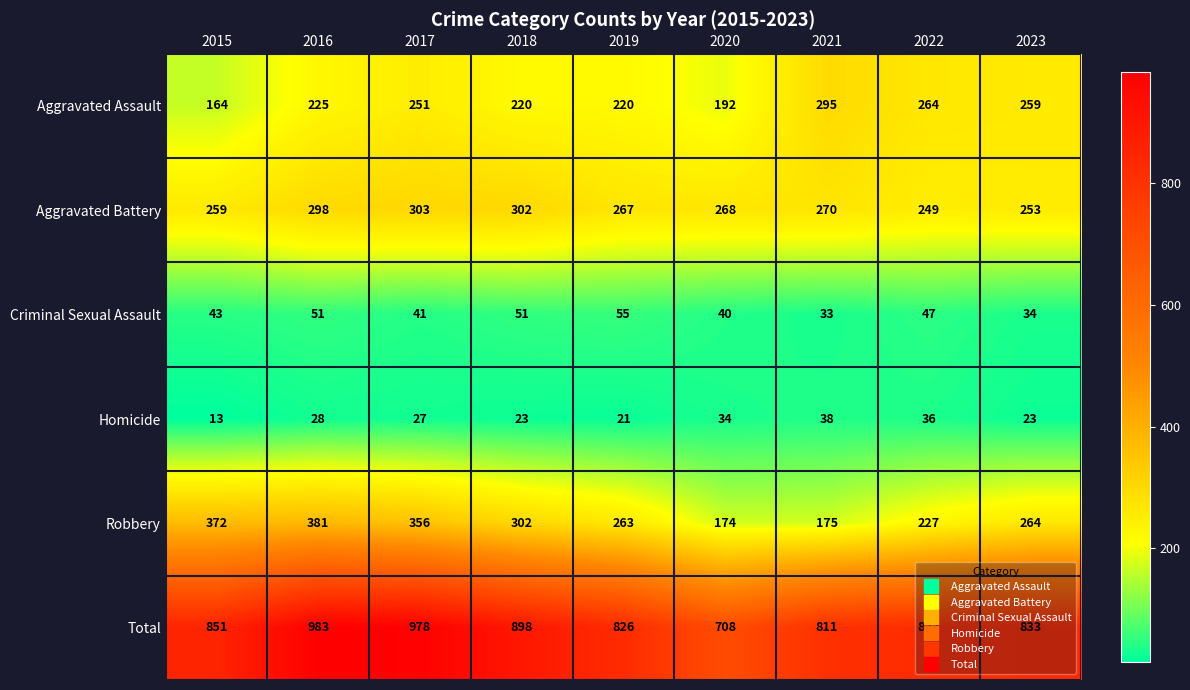

The value of Aggravated Battery at 2018 is 501. True or false?

False